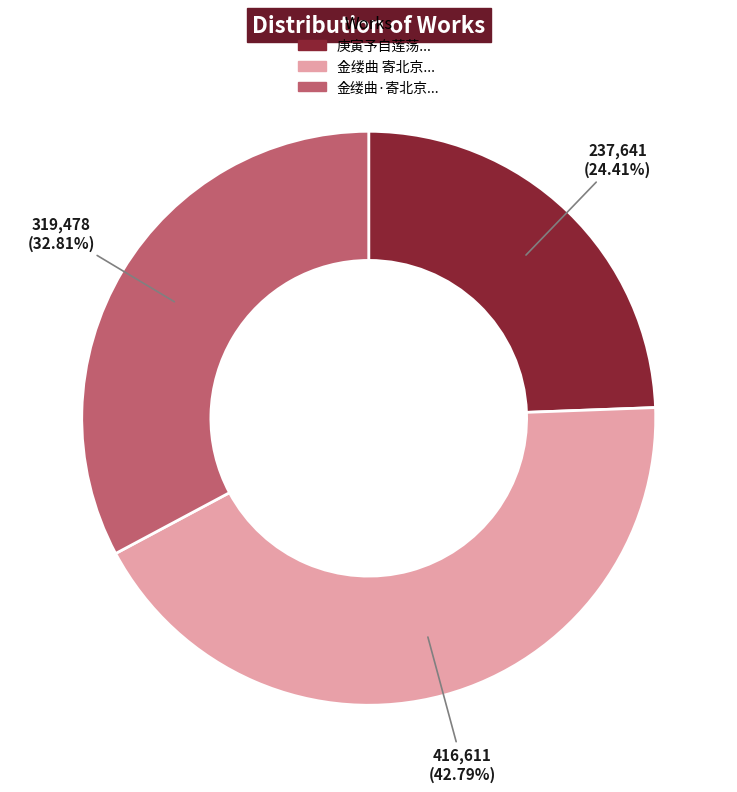

How many segments does this pie chart have?

3